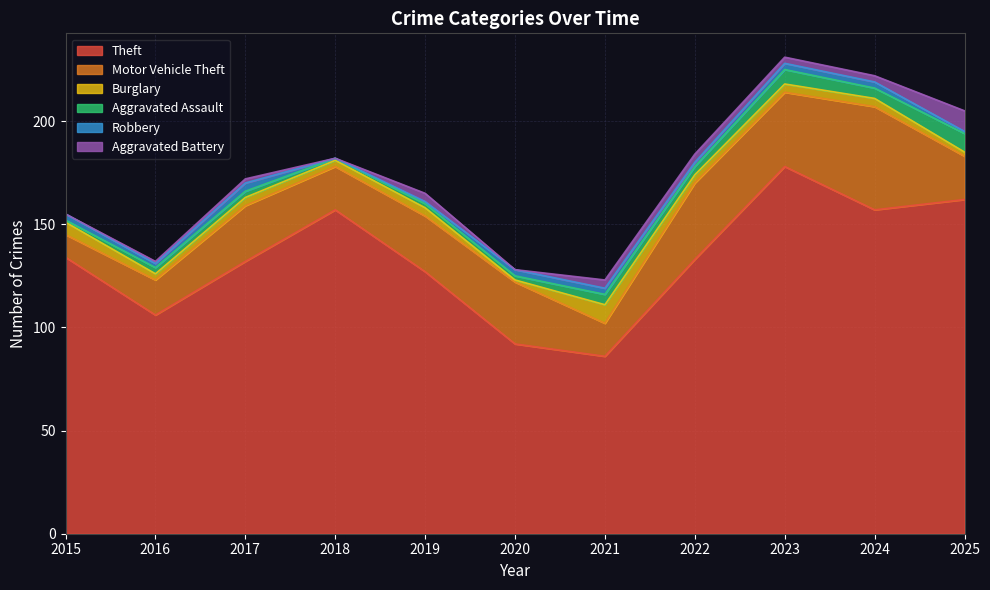

Is it true that Theft equals 127 at 2019?

True